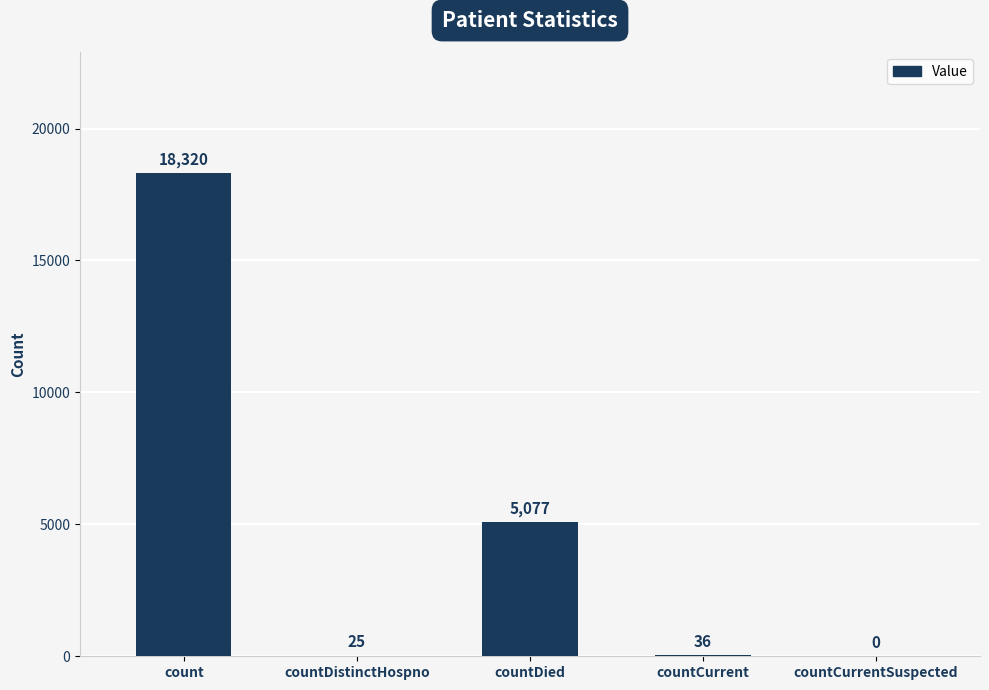

What is the sum of the values at countDistinctHospno and count?

18345